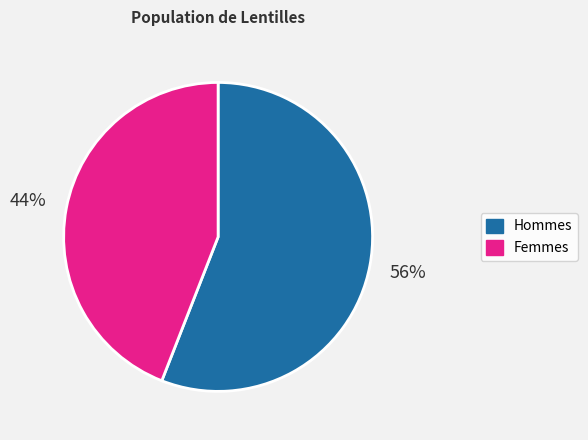

Is there a majority slice in this chart?

Yes